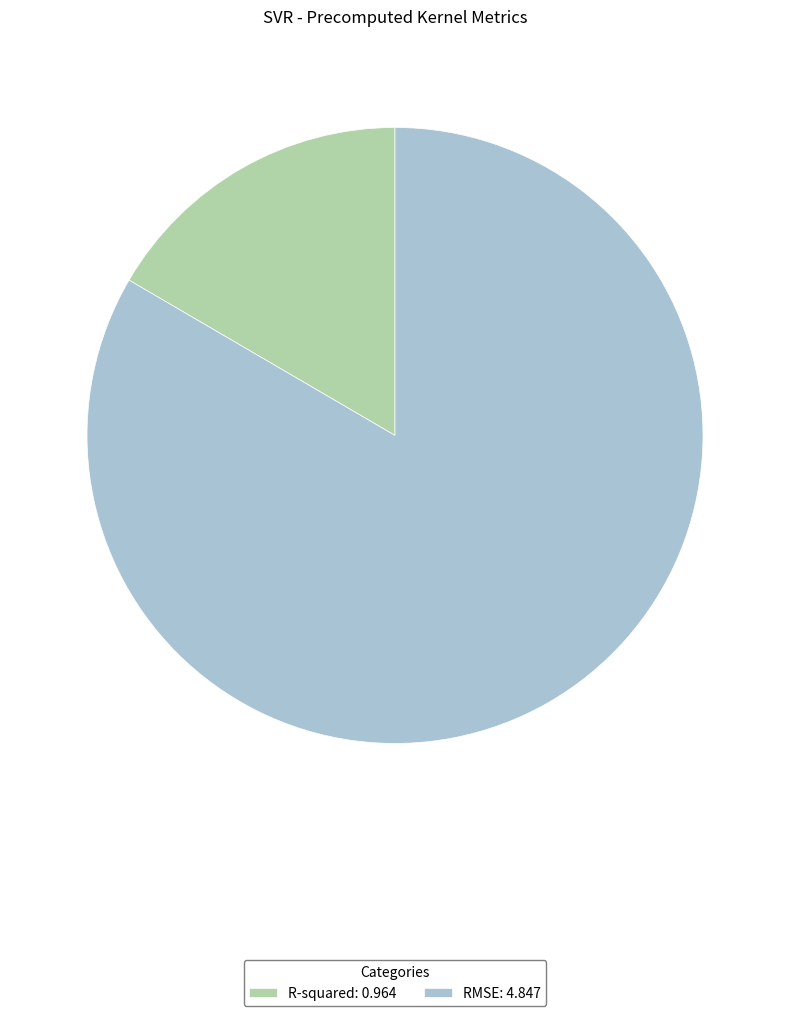

Which has a higher value, R-squared: 0.964 or RMSE: 4.847?

RMSE: 4.847